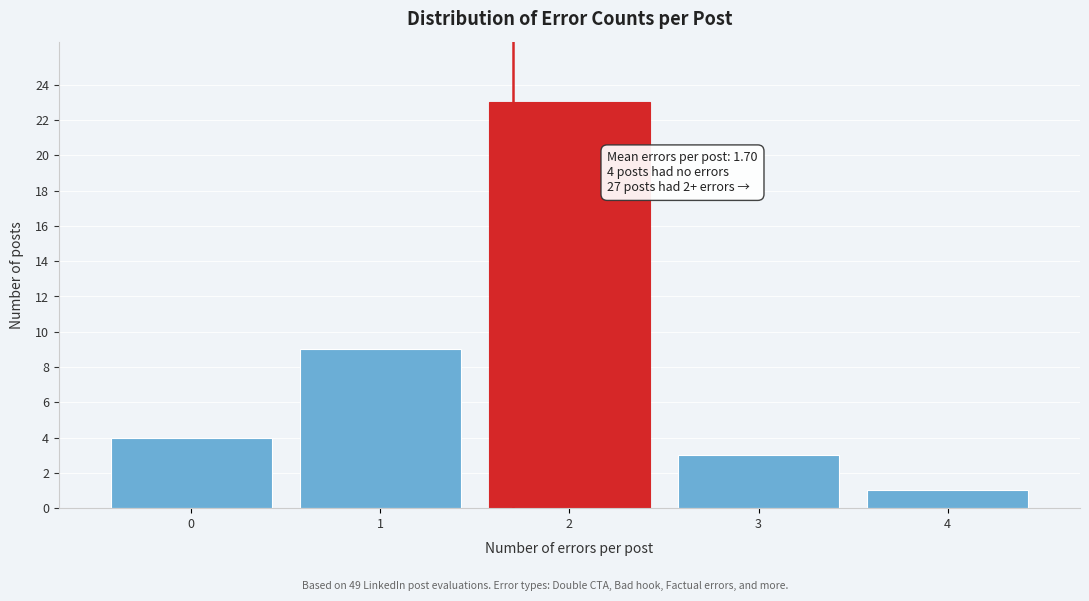

Which range on the x-axis has the tallest bar?

1.5 to 2.5